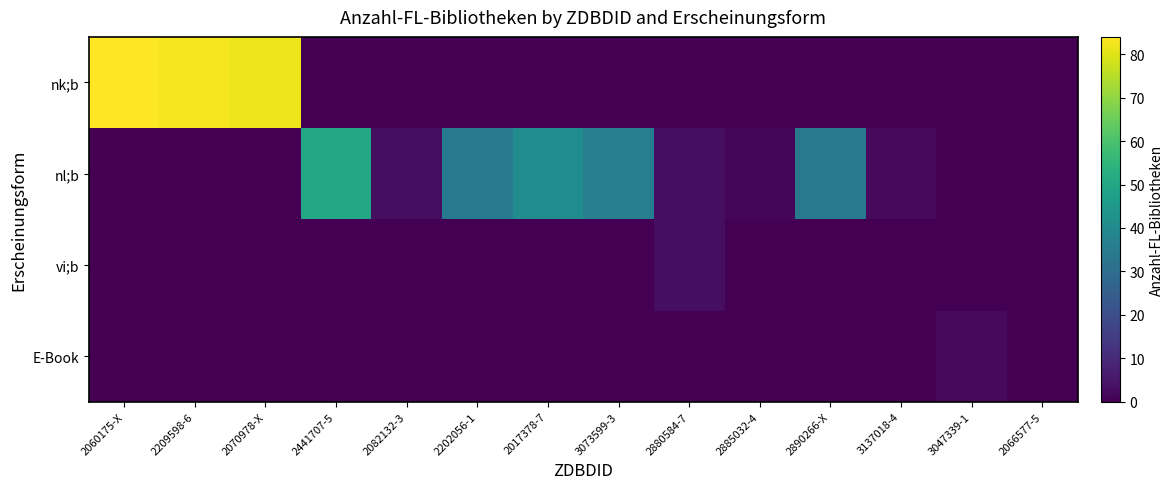

List the series in order of their peak value, highest first.

nk;b, nl;b, vi;b, E-Book